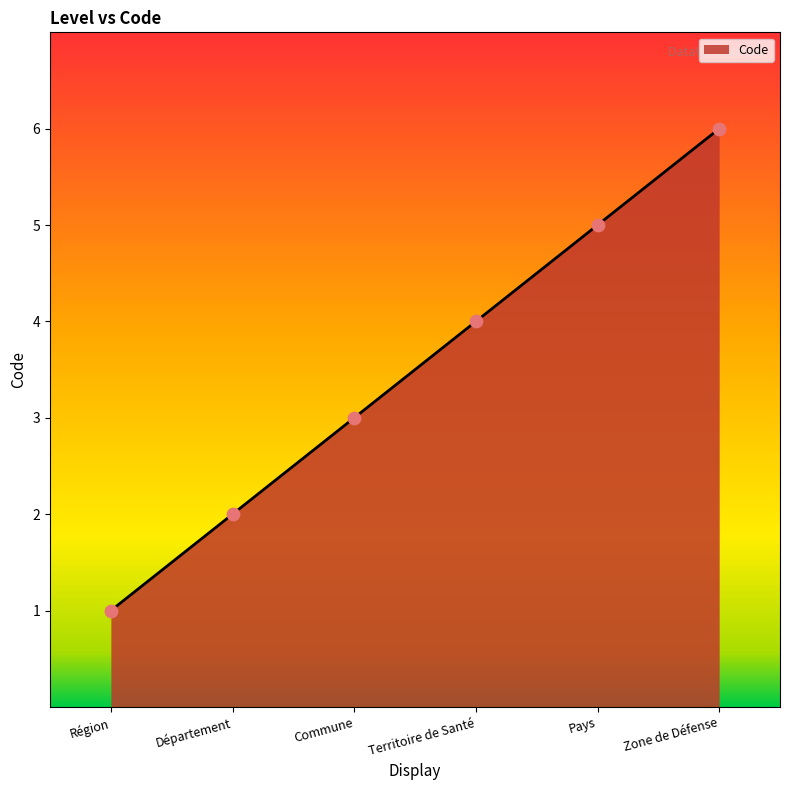

What is the ratio of the value at Commune to the value at Région?

3.0